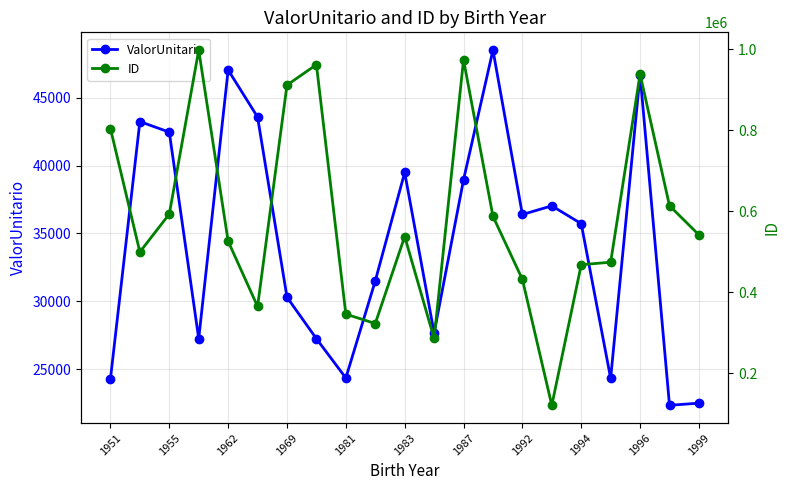

In ValorUnitario, how many points are higher than both neighbors (excluding endpoints)?

6